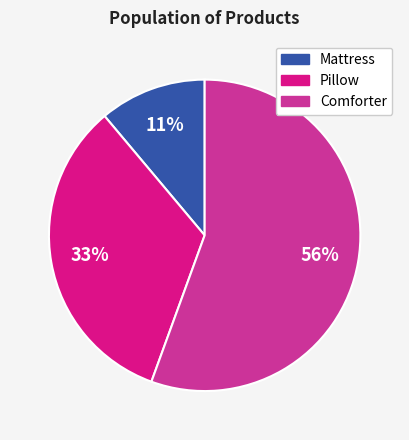

Combined, do Mattress and Comforter account for over 50%?

Yes